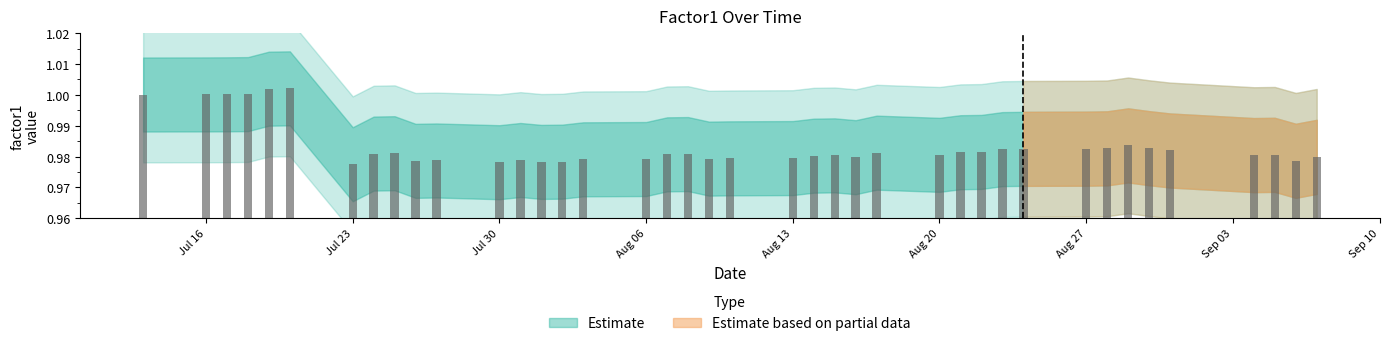

Are the bars horizontal?

No